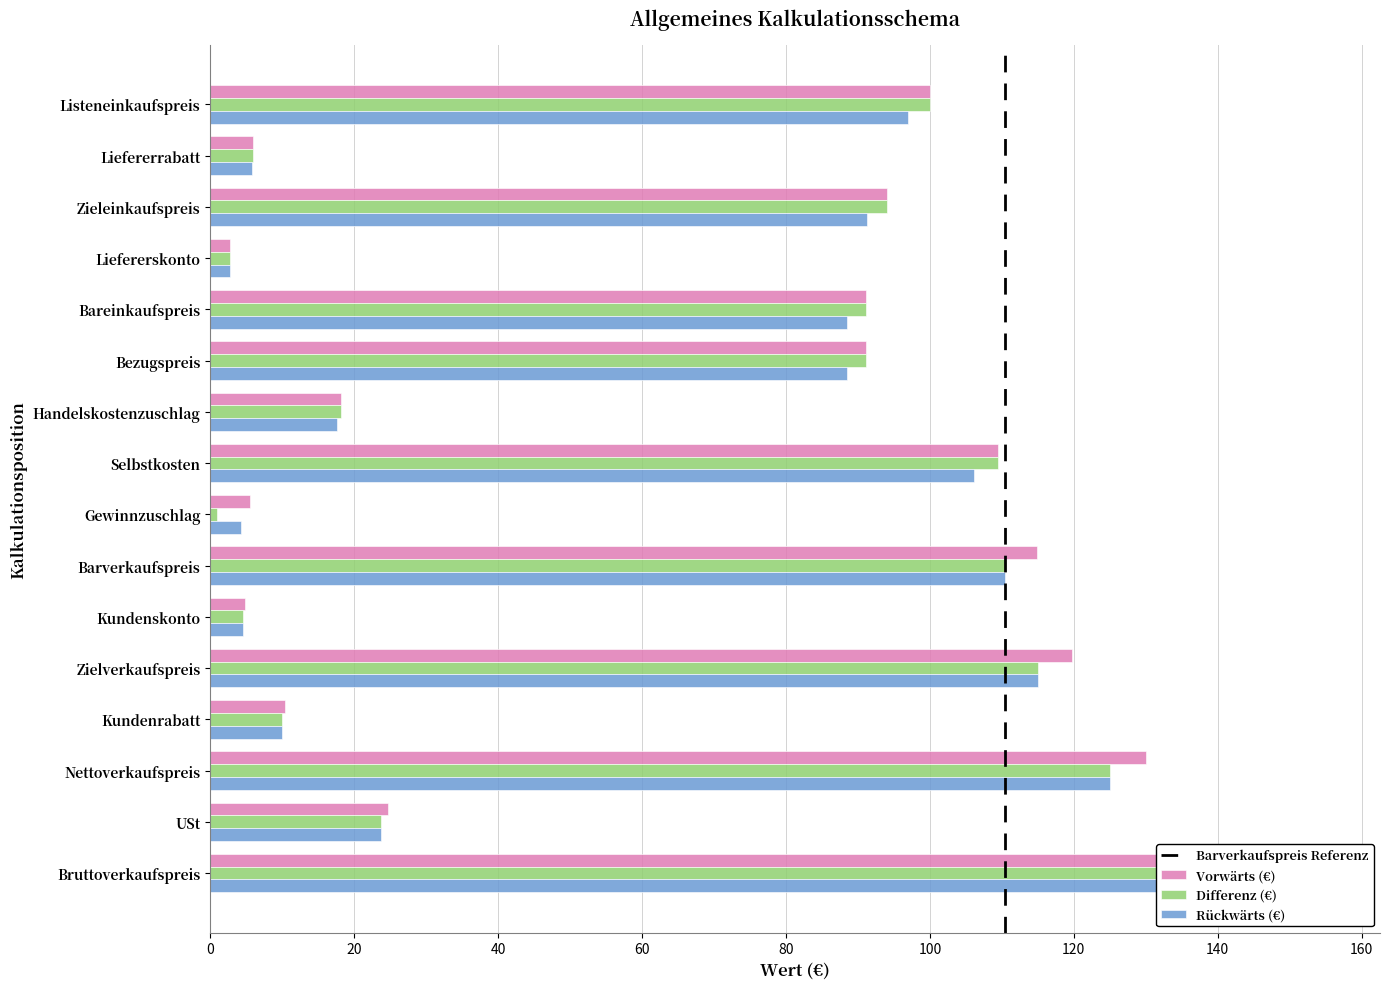

At which label does Rückwärts (€) first exceed 88?

Listeneinkaufspreis